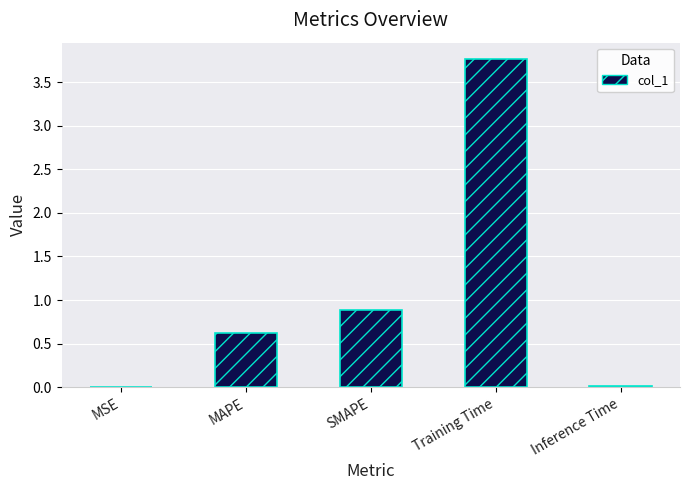

What is the change in value from MSE to MAPE?

+0.6